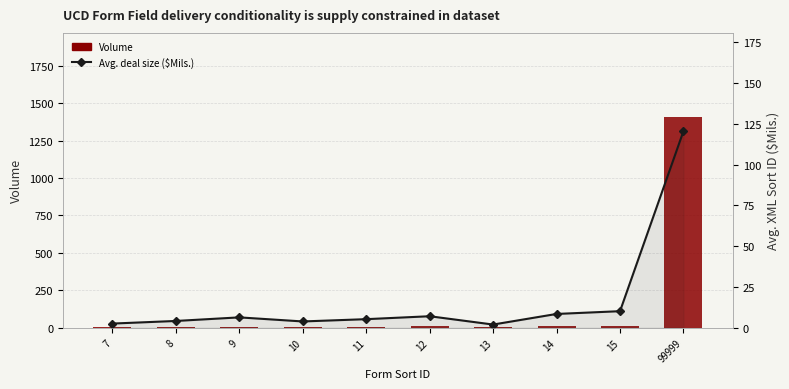

What are all the series names shown in the legend?

Volume, Avg. deal size ($Mils.)